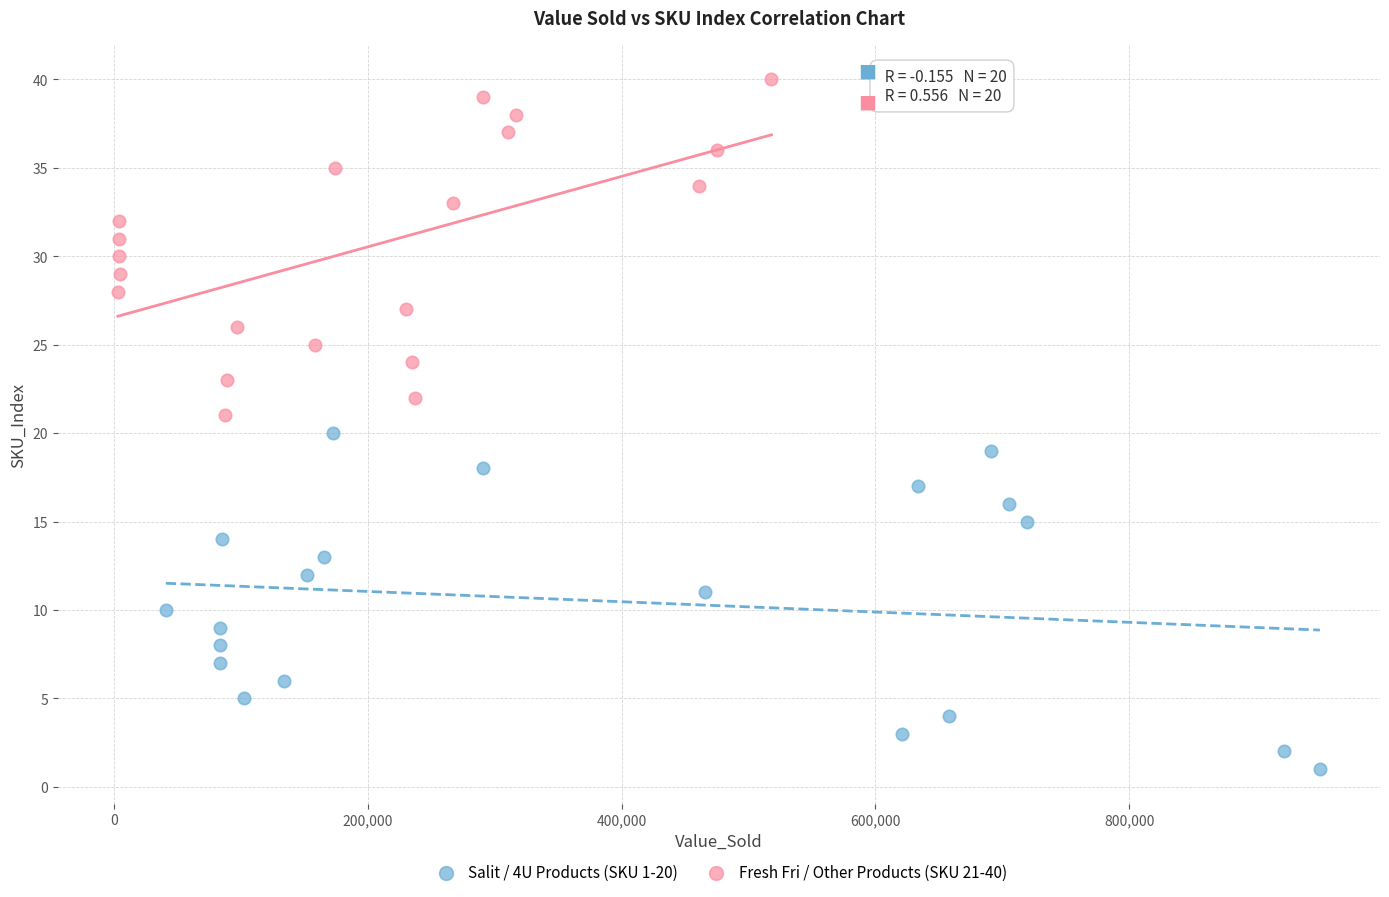

Which series reaches the maximum Y coordinate?

Fresh Fri / Other Products (SKU 21-40)